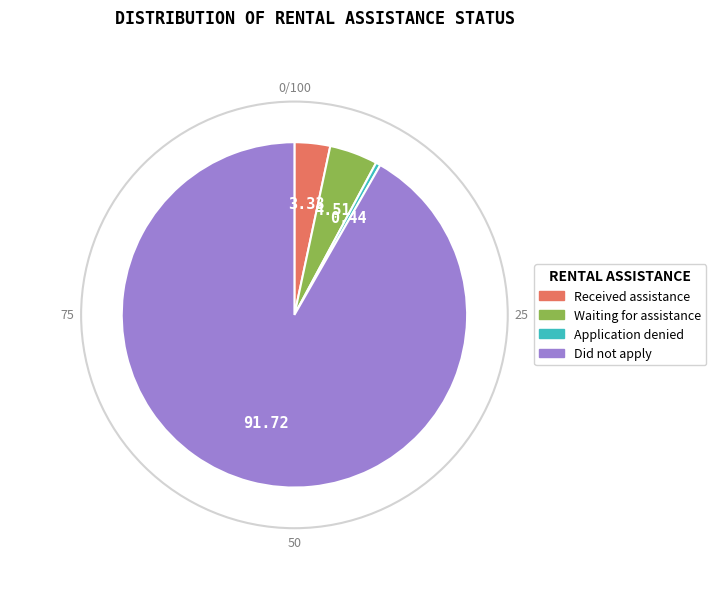

How many slices are in this pie chart?

4